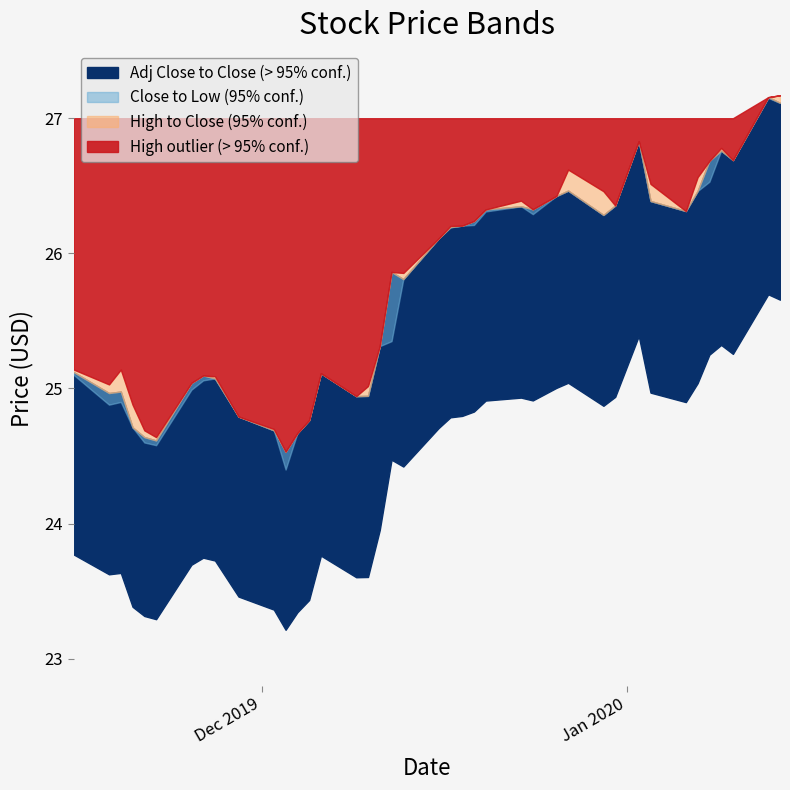

What is the difference between the maximum and minimum values in the Adj Close series?

2.5